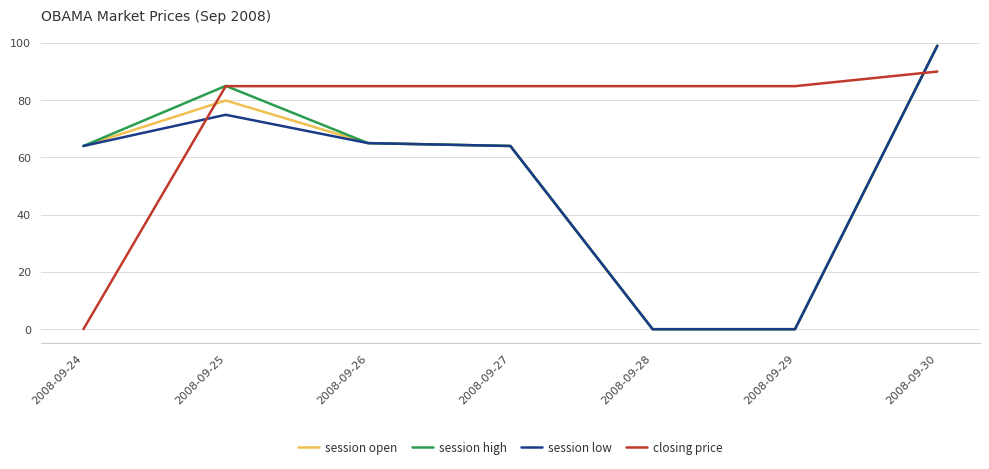

Which series has the largest total across all categories?

closing price